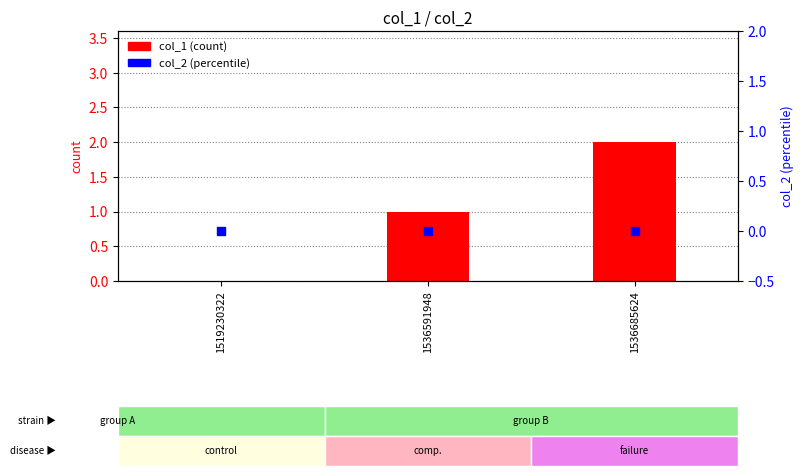

What are all the series names shown in the legend?

col_1, col_2